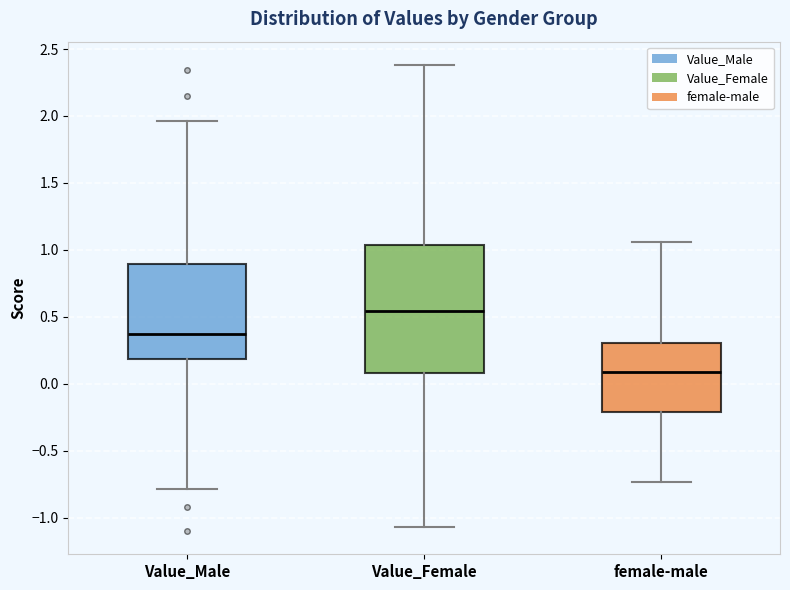

Where is the lower edge of the box for Value_Male on the y-axis? The values are not printed on the chart, so give them approximately, as read against the axis.

0.20